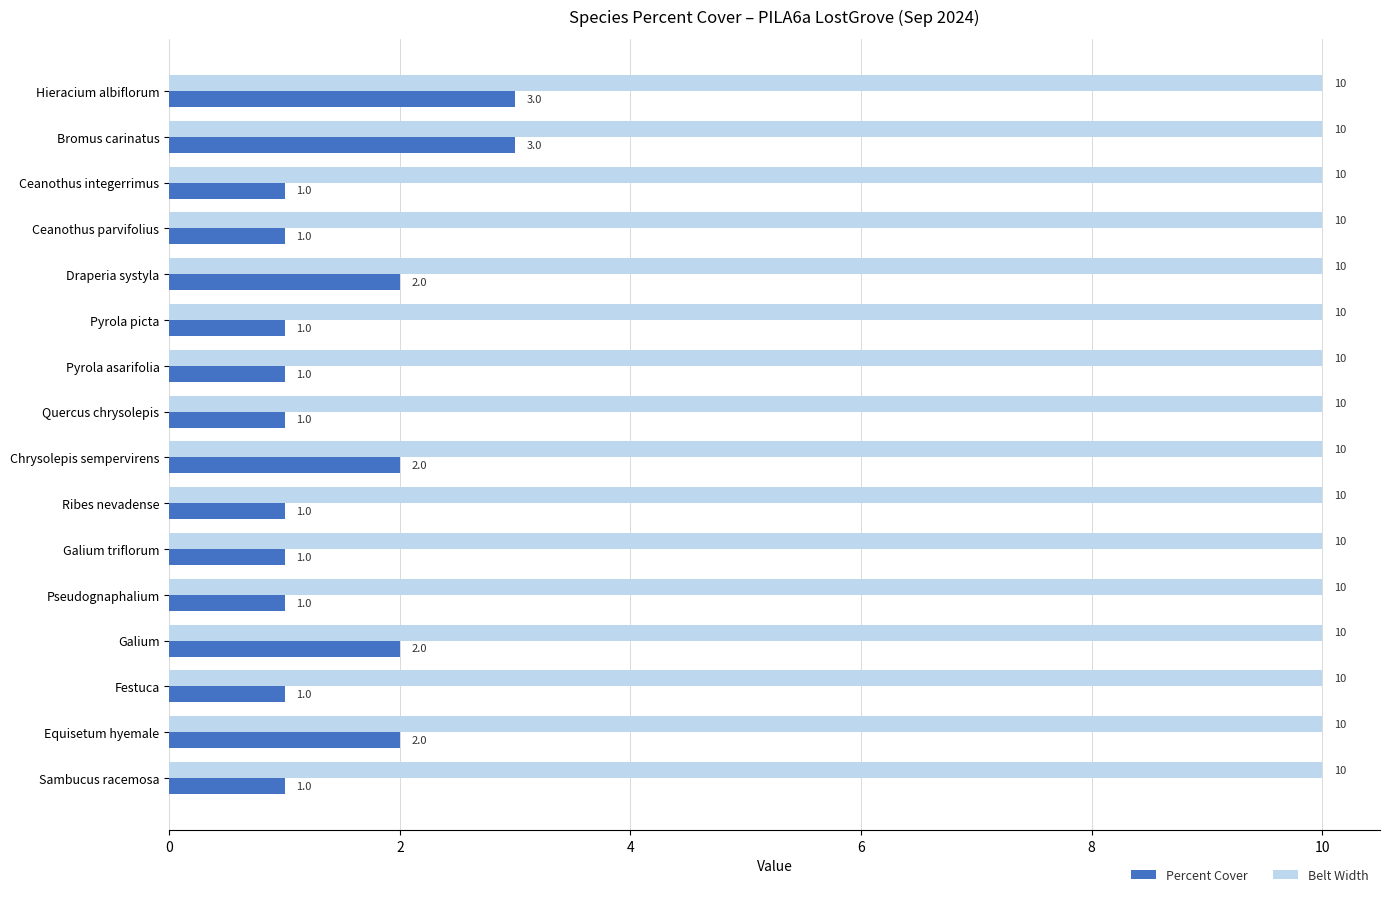

At how many categories does at least one series exceed 2?

16